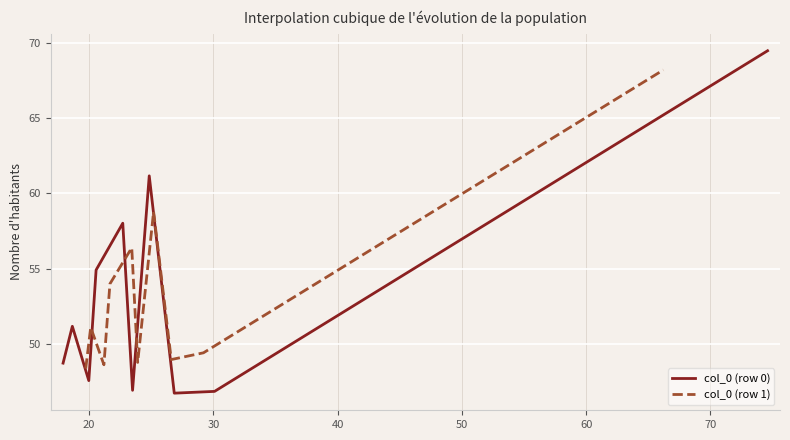

What is the average value of the col_0 (row 1) series?

53.2